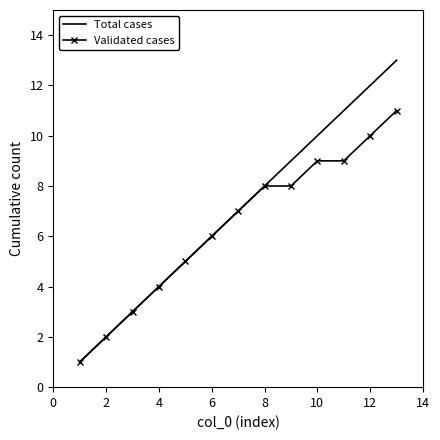

What is the highest value of the Validated cases series?

11